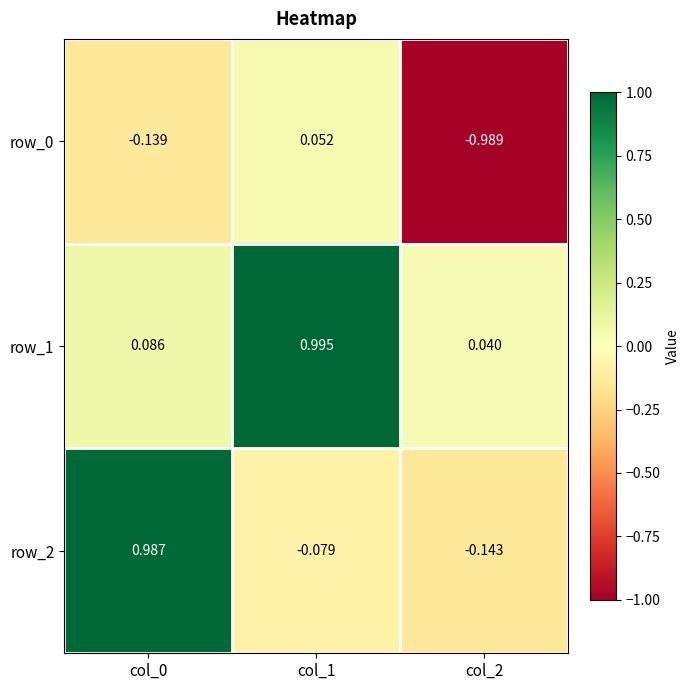

Reading left to right, list all the values displayed in this chart.

row_0: -0.1	0.1	-1.0
row_1: 0.1	1.0	0.0
row_2: 1.0	-0.1	-0.1